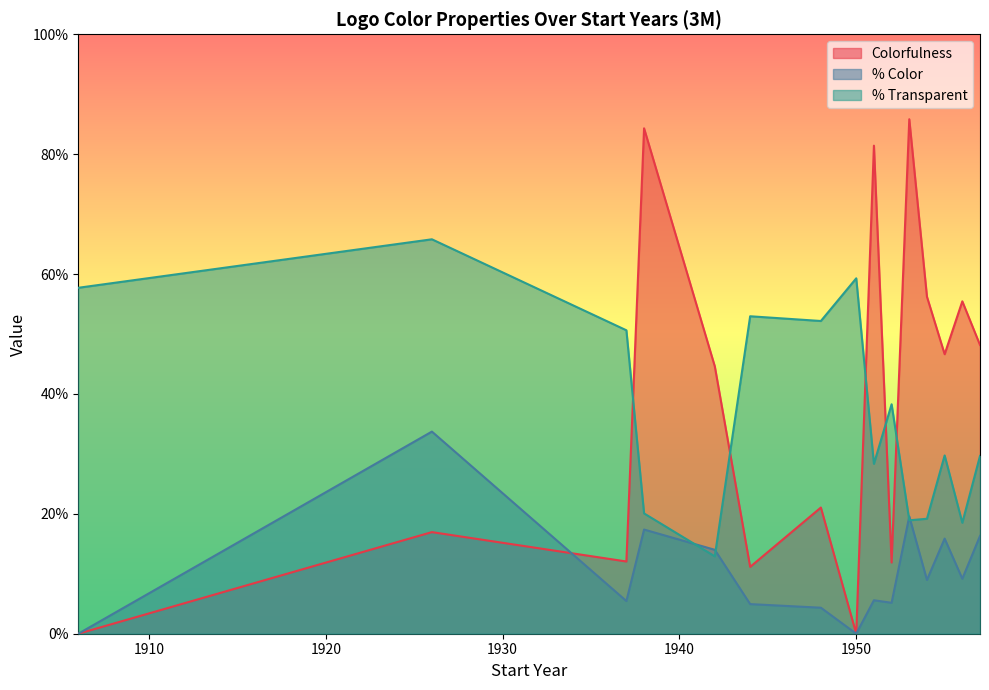

How many lines are shown in the chart?

3